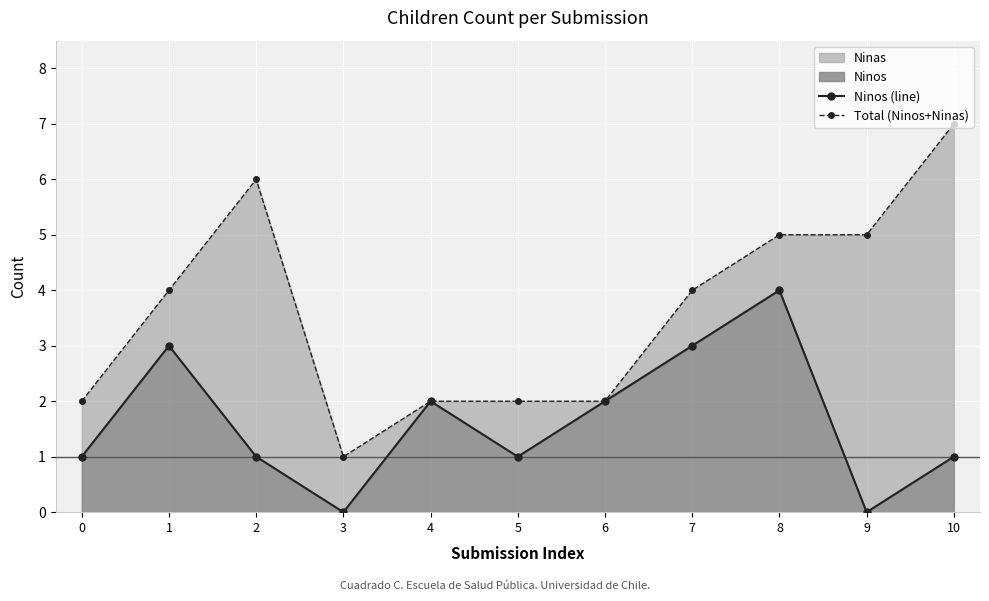

How many lines are shown in the chart?

2